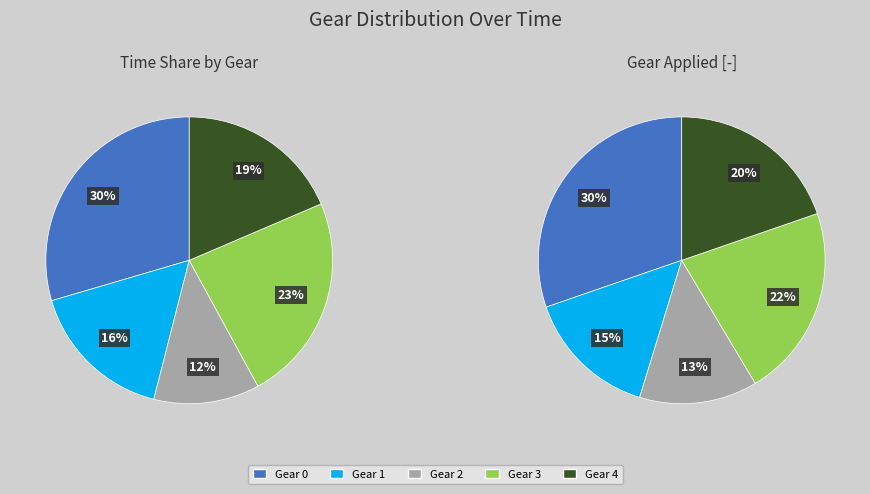

Is it true that Gear 1 is 9% of the pie?

False